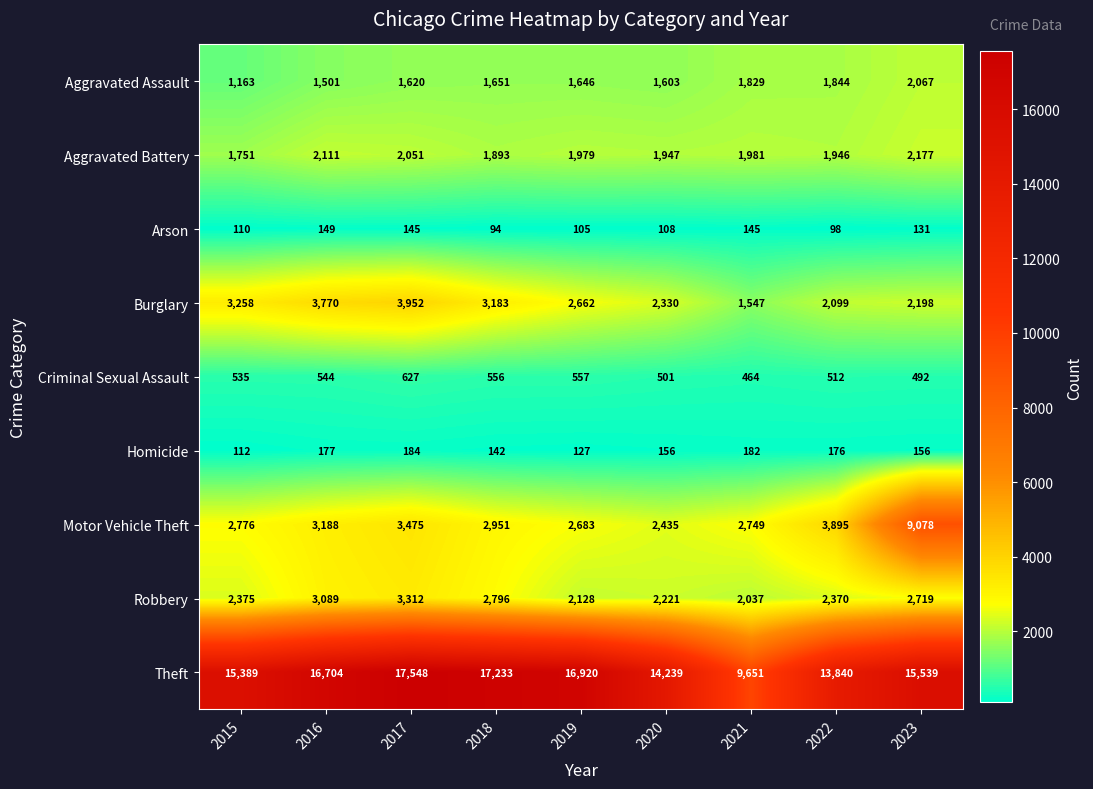

What is the total value across all series at 2022?

26780